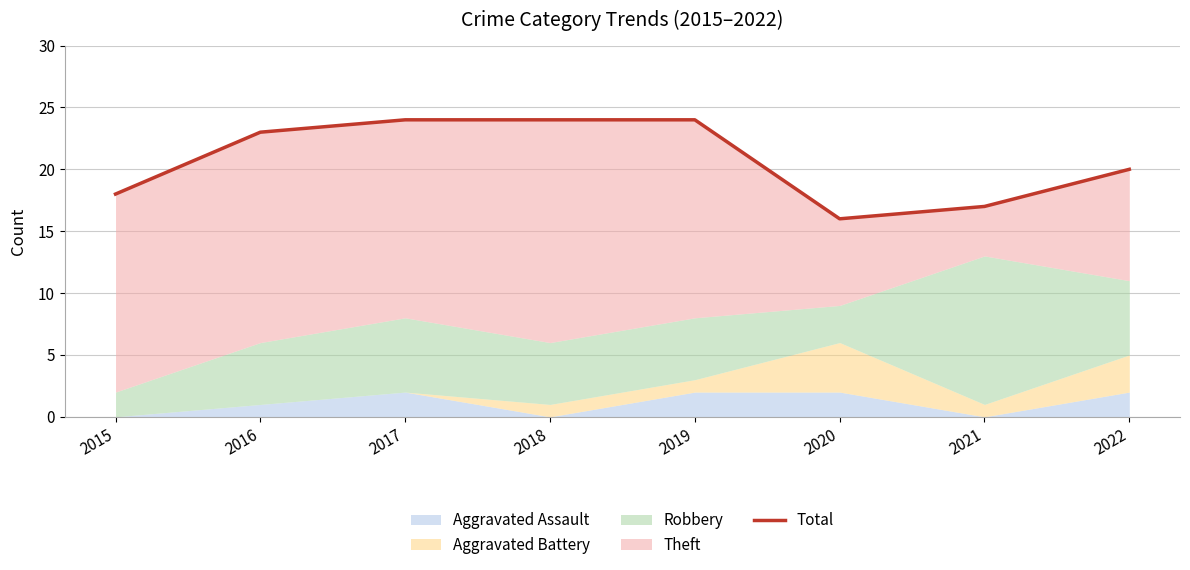

What is the value of the 2nd point from the left?

23